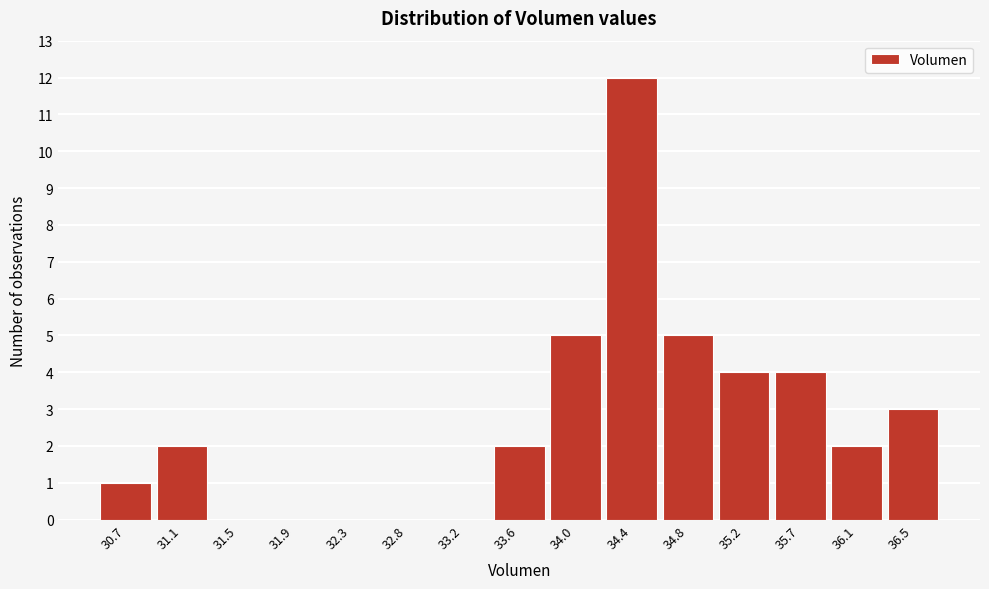

Reading left to right, what are all the values shown in this chart?

30.7=1	31.1=2	31.5=0	31.9=0	32.3=0	32.8=0	33.2=0	33.6=2	34.0=5	34.4=12	34.8=5	35.2=4	35.7=4	36.1=2	36.5=3